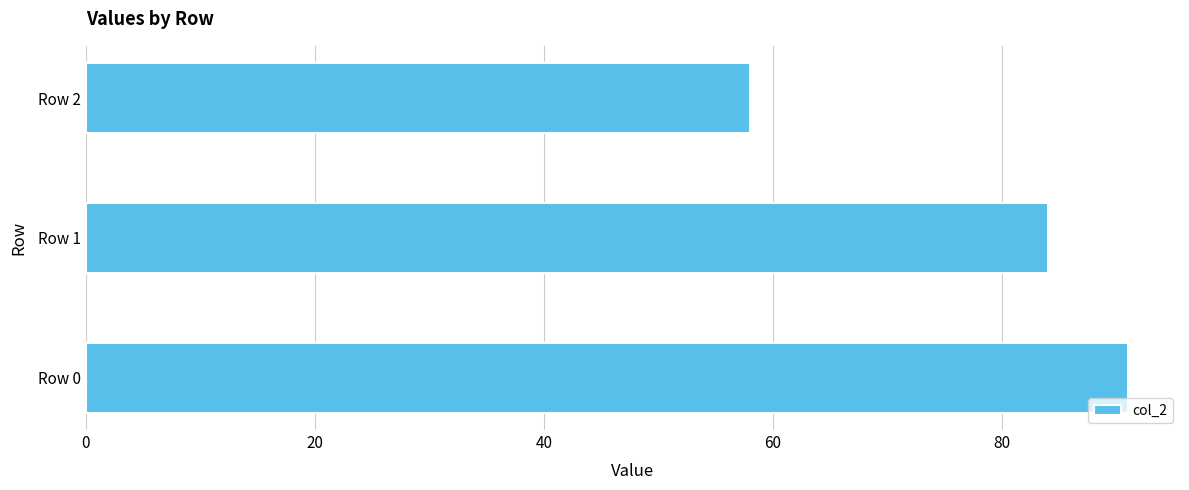

What is the smallest value displayed?

58